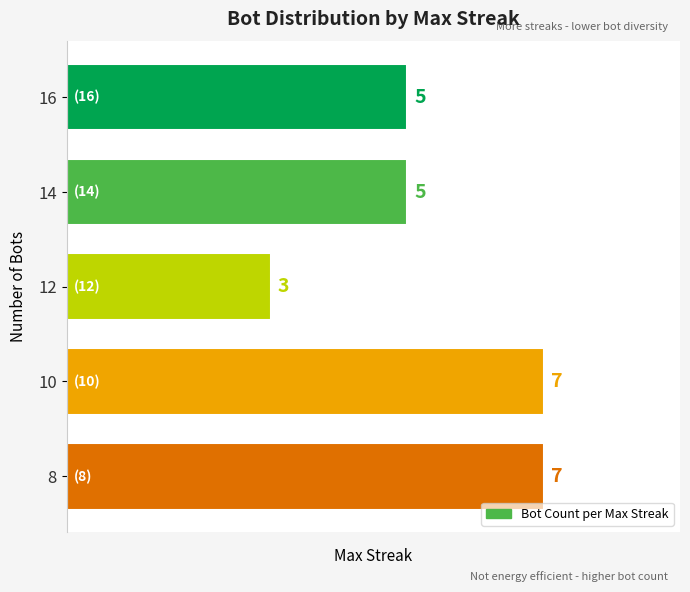

Is it true that the value at 8 is 11?

False